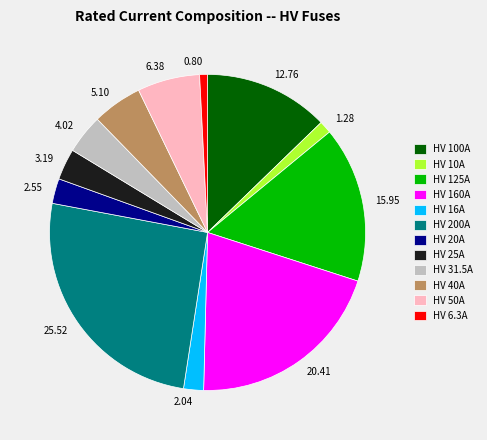

Is HV 25A the majority of the pie?

No